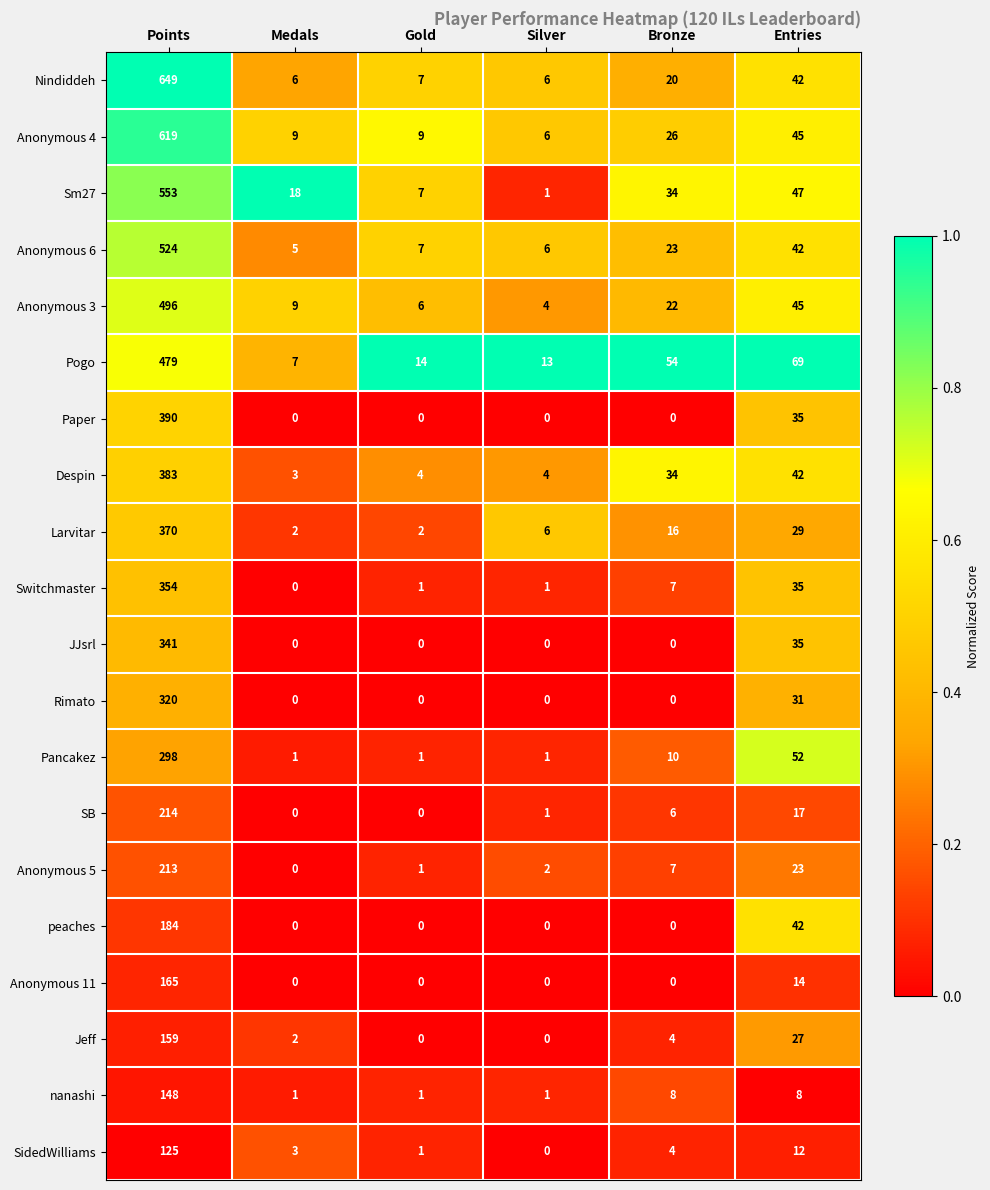

What is the spread (max minus min) of values at Bronze?

54